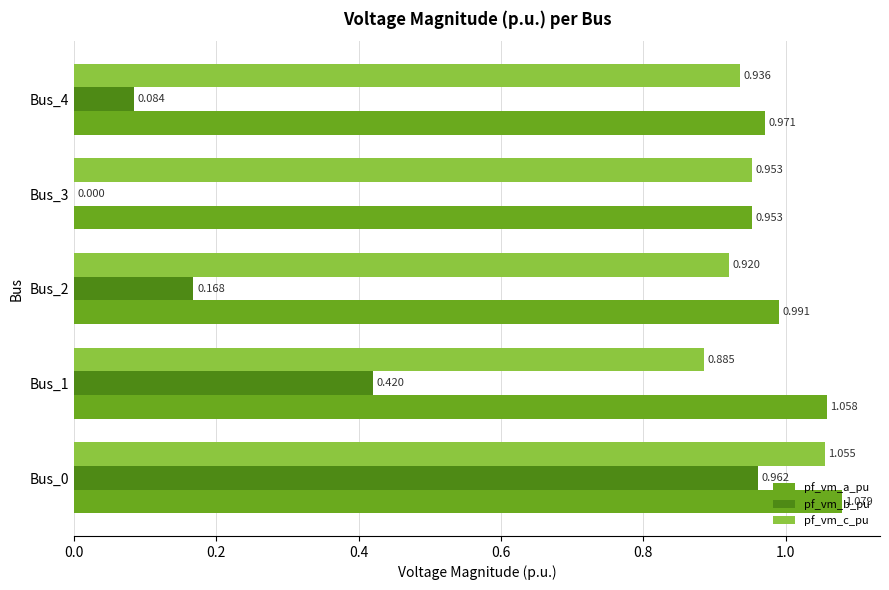

Which series has the largest total across all categories?

pf_vm_a_pu